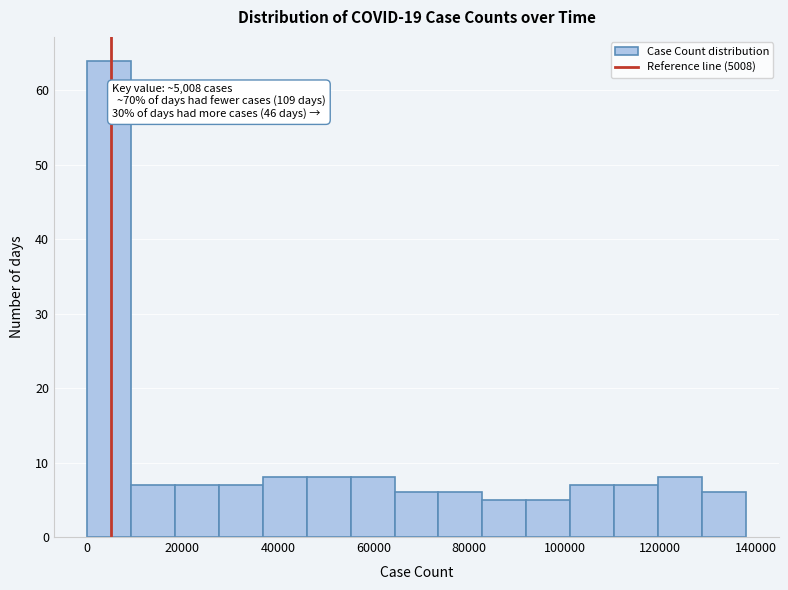

Over which range of the x-axis is the bar tallest?

0 to 10000